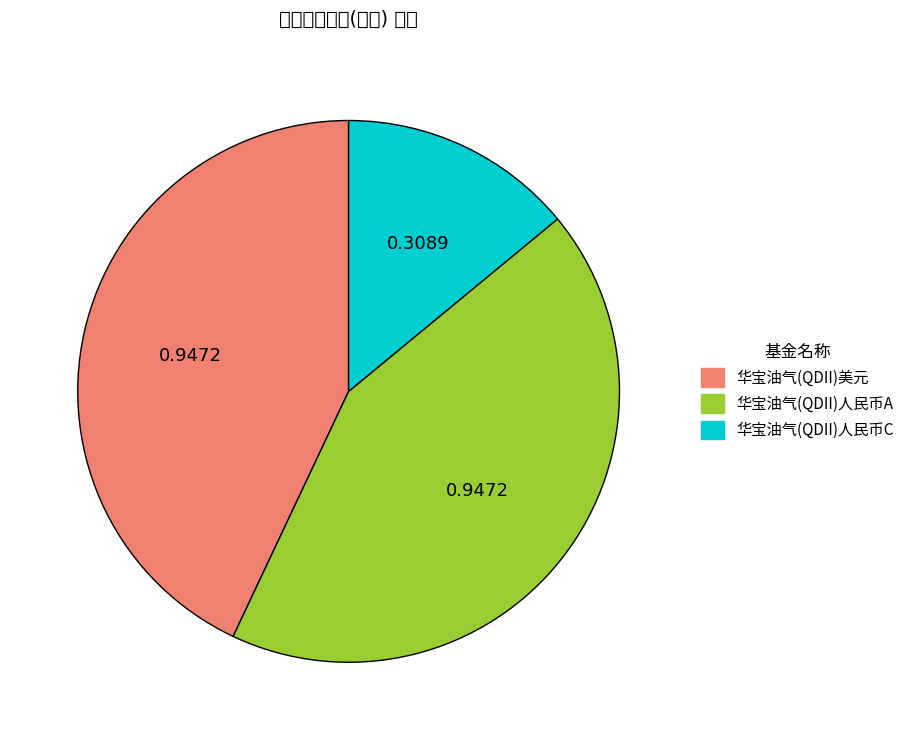

Does 华宝油气(QDII)美元 represent more than half of the total?

No